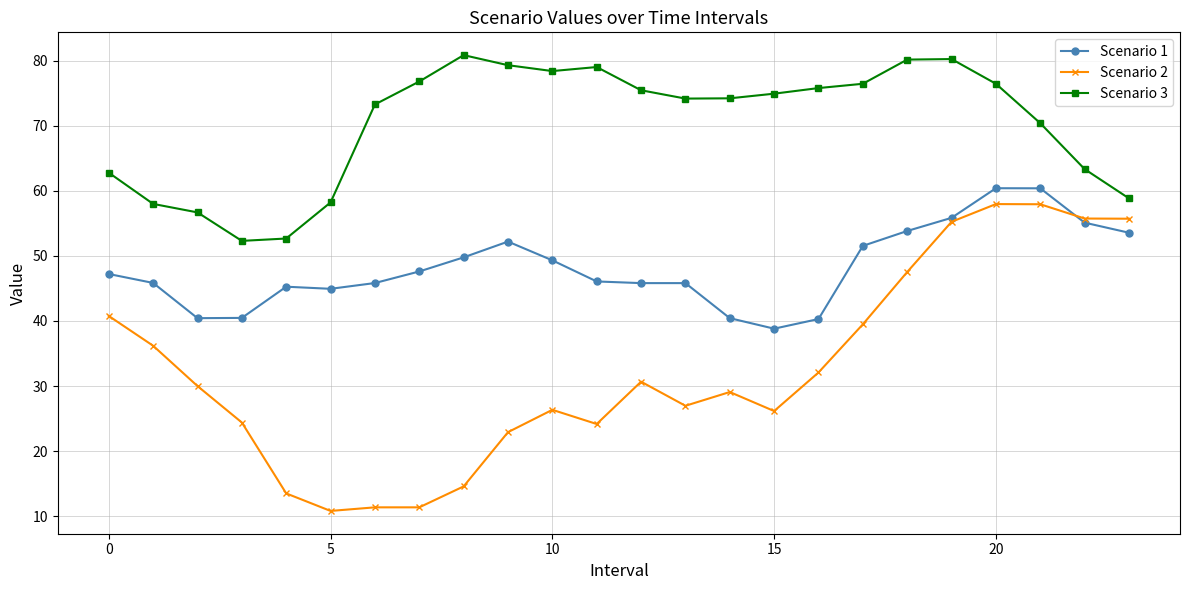

What is the maximum value for Scenario 2?

58.0